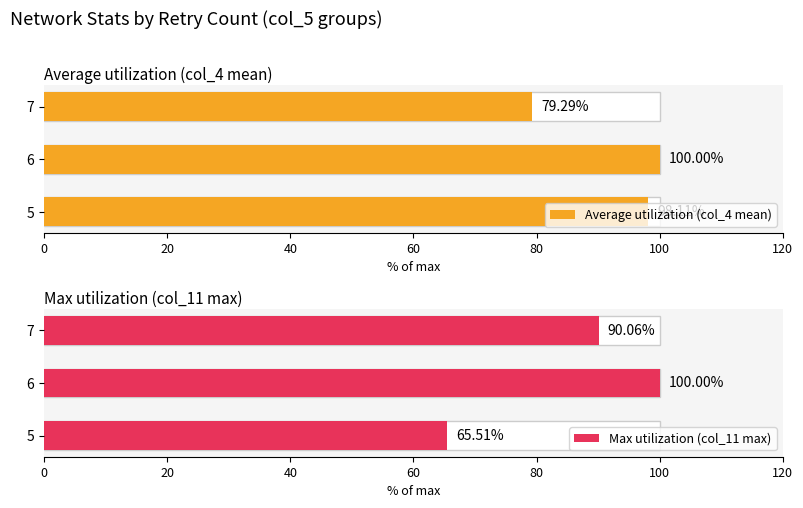

What is the minimum value shown in the chart?

65.5